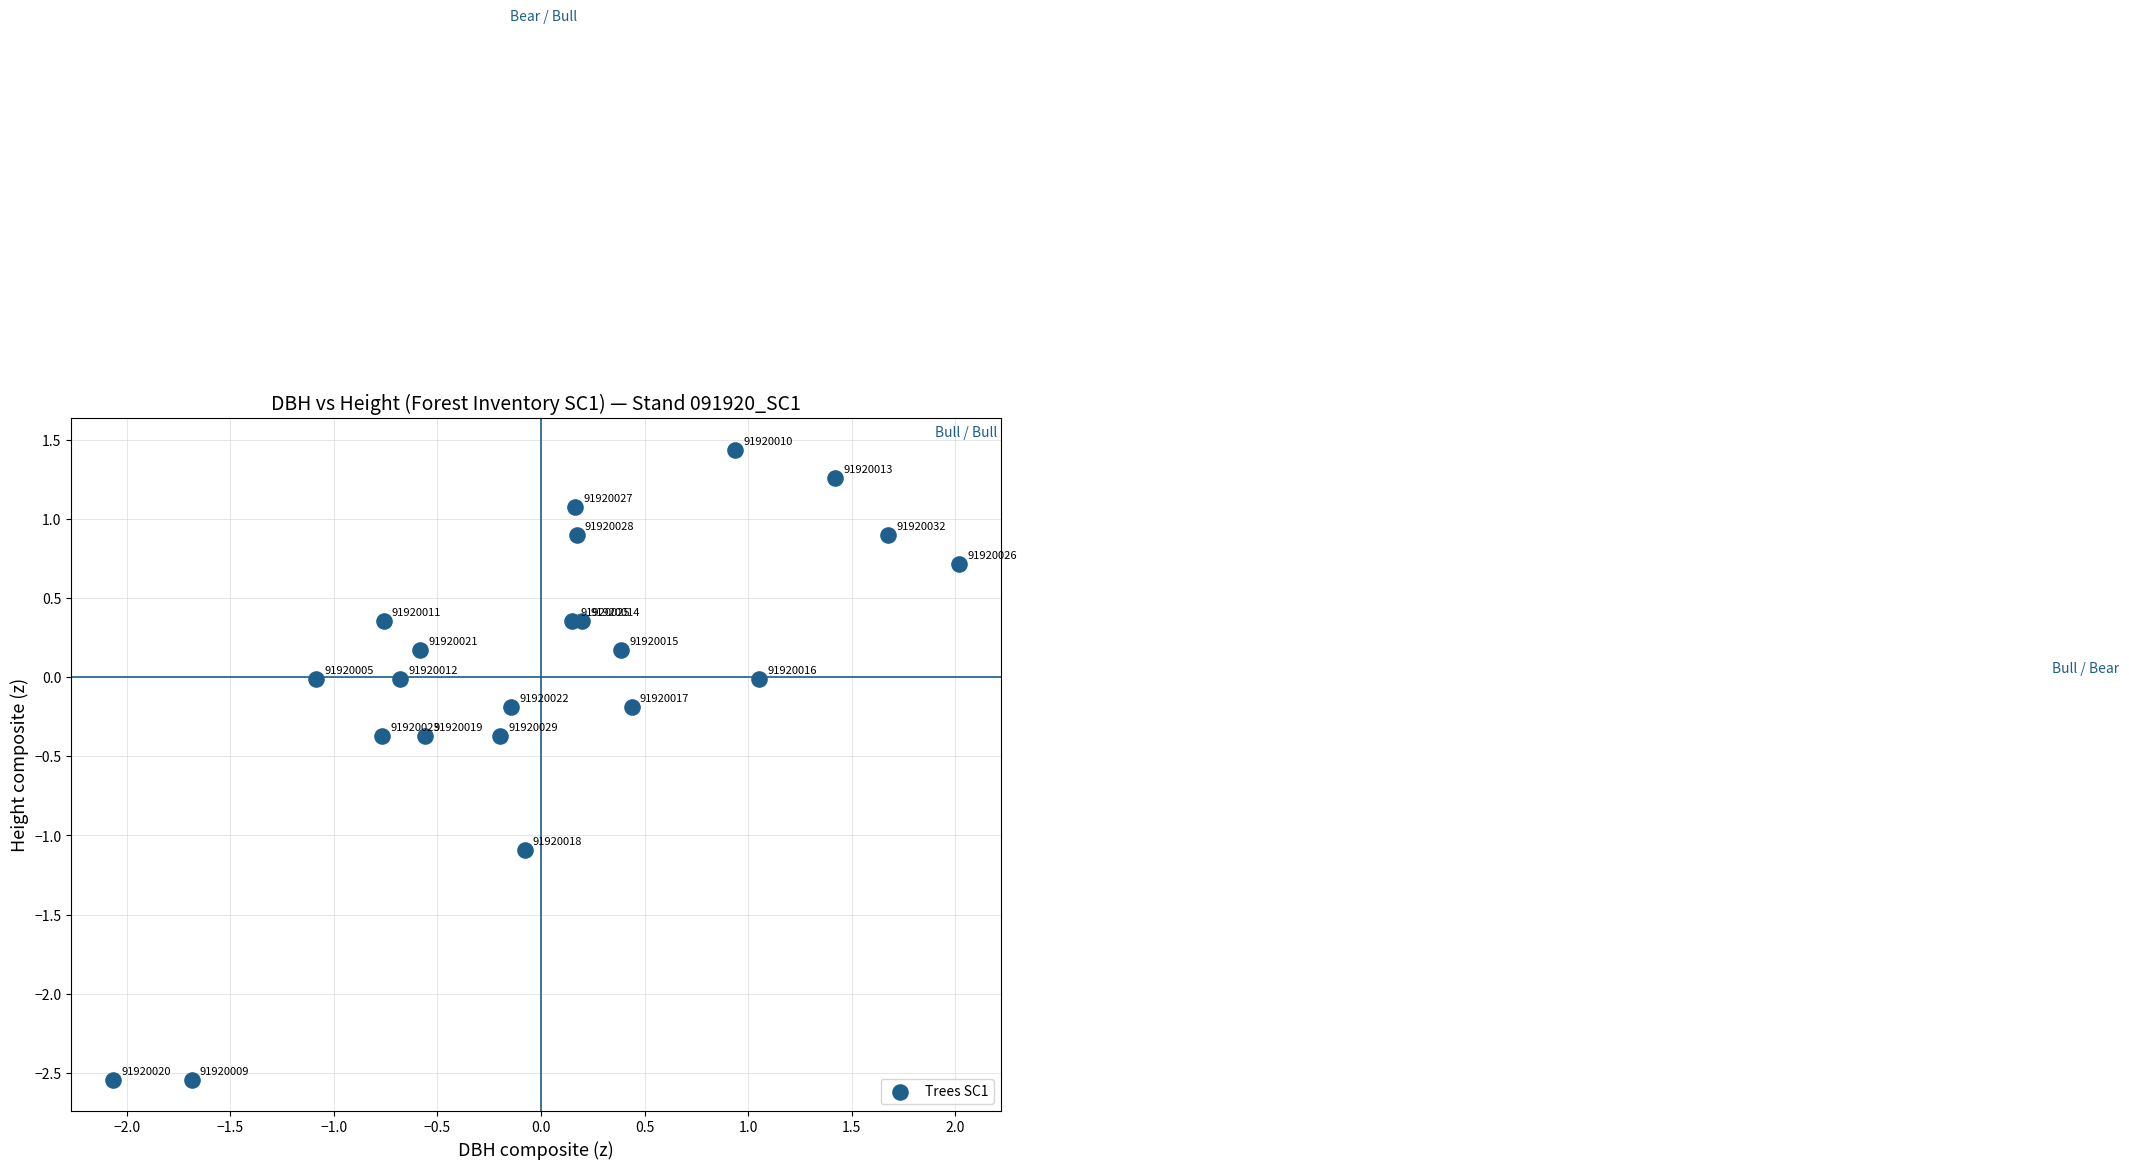

What is the range of X values (max minus min)?

4.1